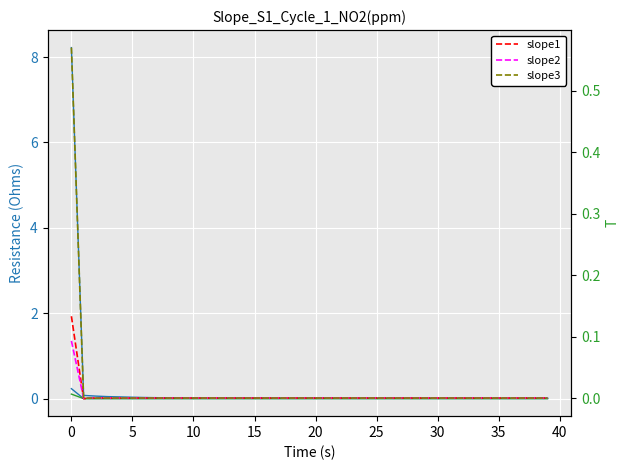

True or false: slope1 has more than 2 points higher than both neighbors.

True